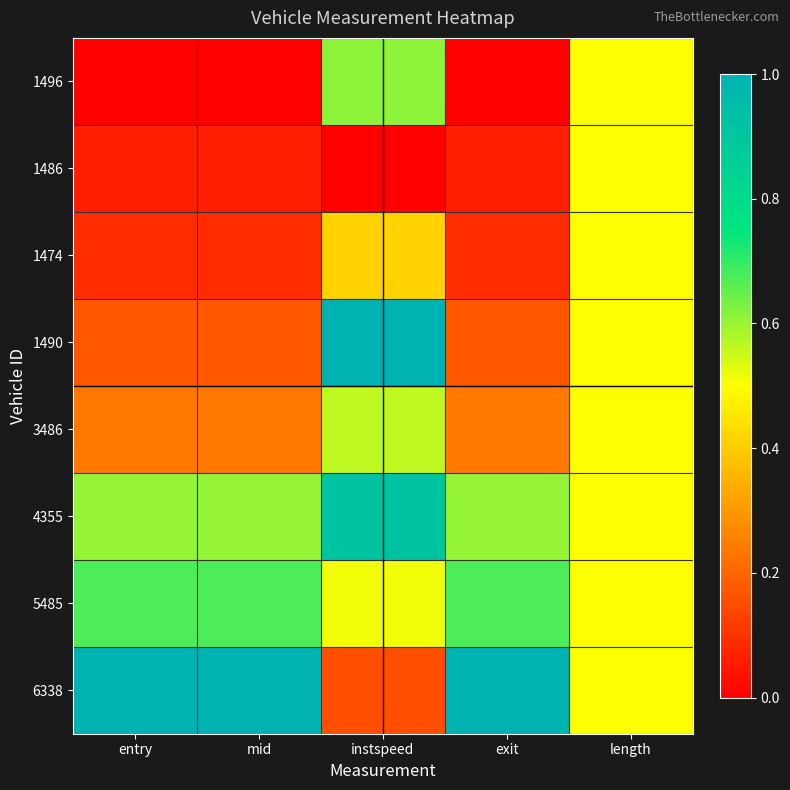

Rank the series at entry from highest to lowest value.

6338, 5485, 4355, 3486, 1490, 1474, 1486, 1496